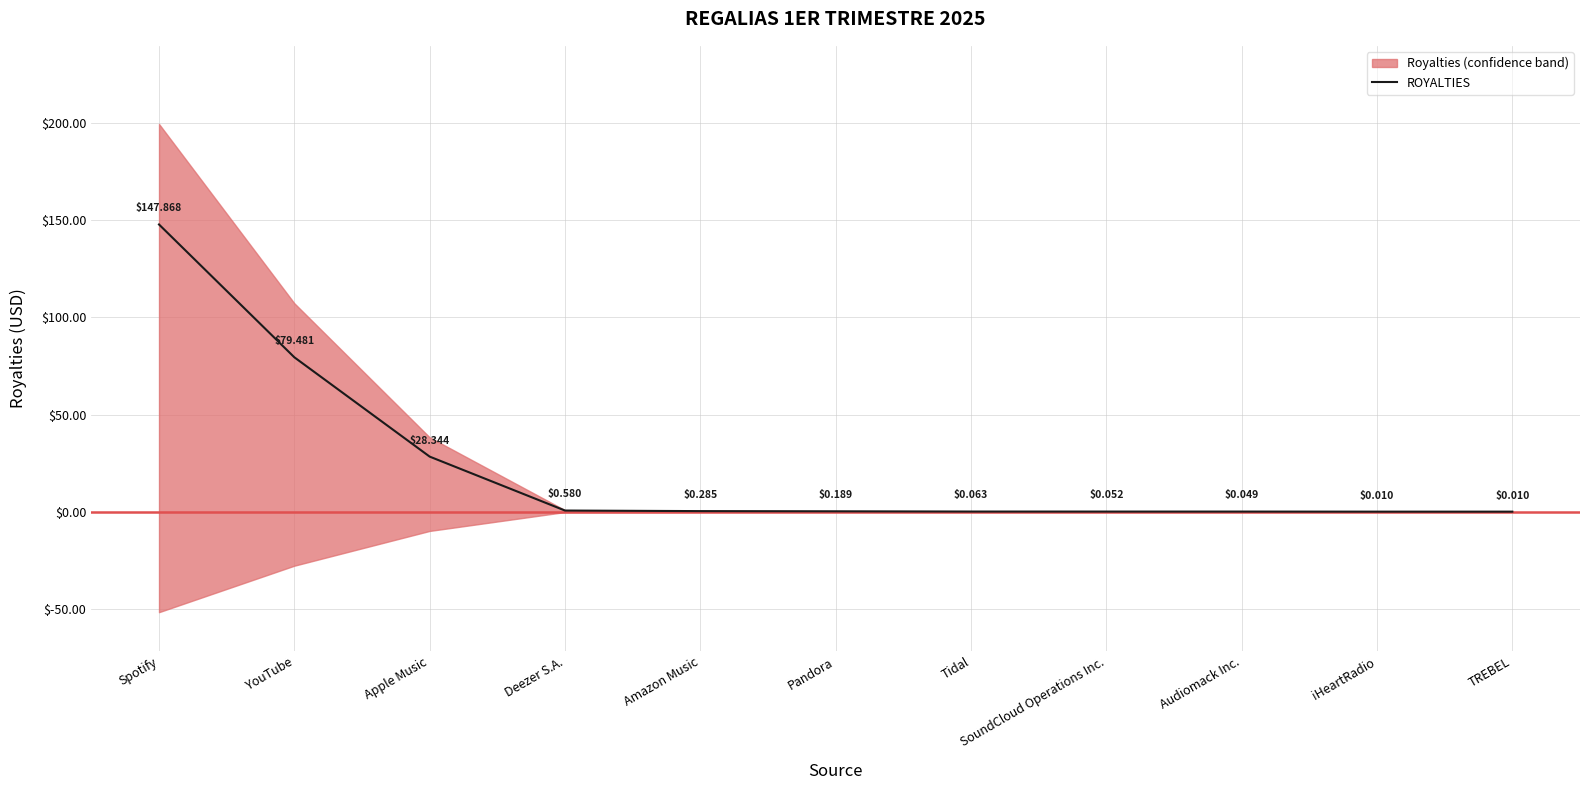

At which category does the chart reach its minimum across all series?

TREBEL